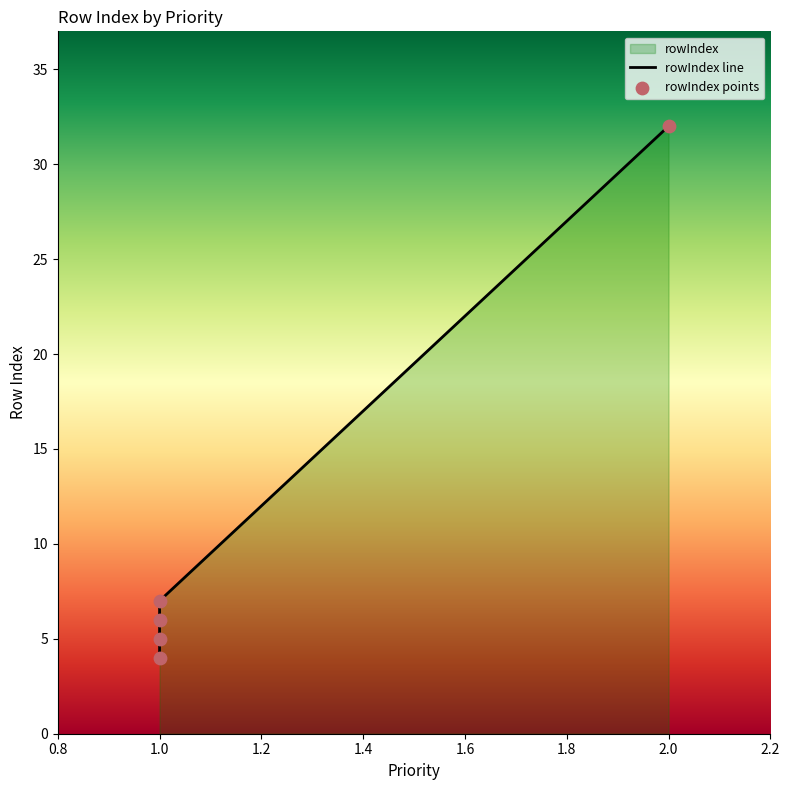

Which has a higher value, 1.0 or 1.0?

1.0